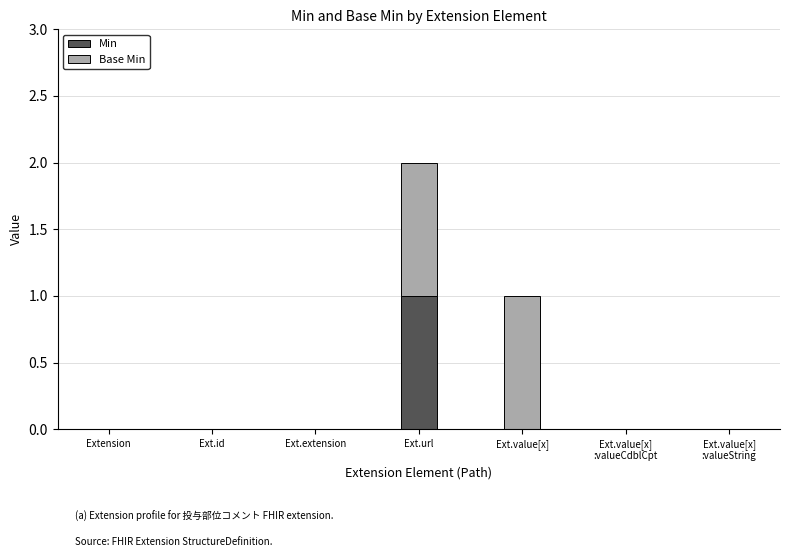

Does the chart contain stacked bars?

Yes